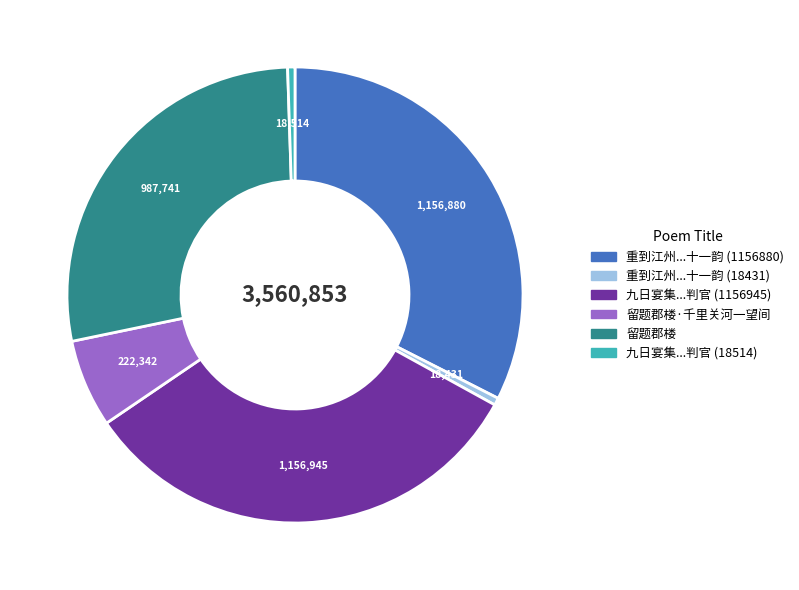

Is there a majority slice in this chart?

No